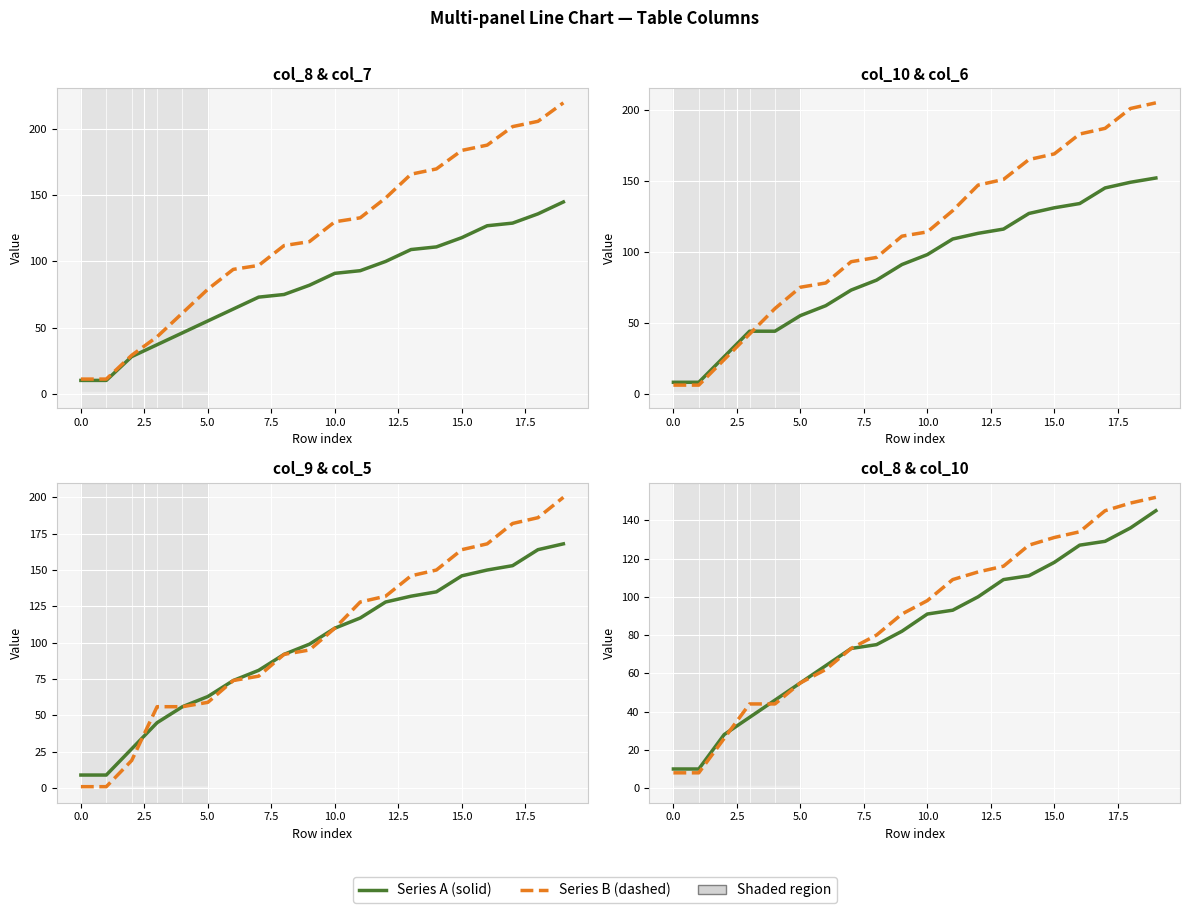

What is the lowest value of the col_7 series?

11